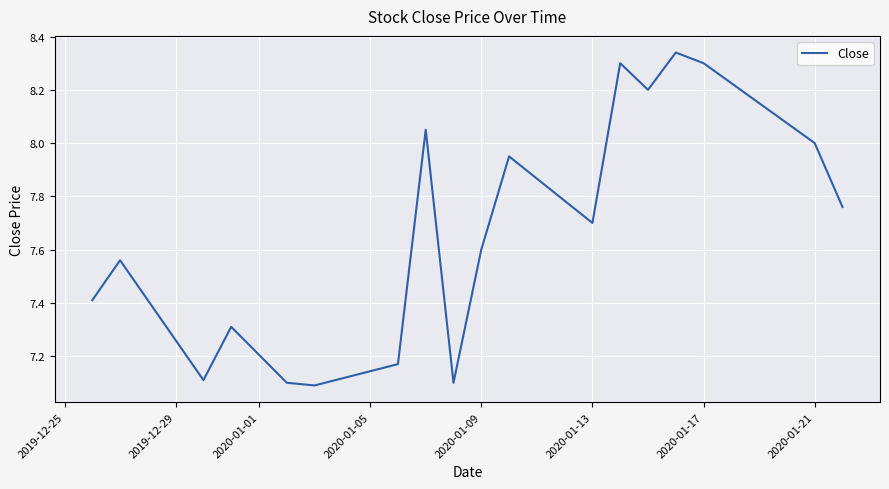

What is the smallest value displayed?

7.1